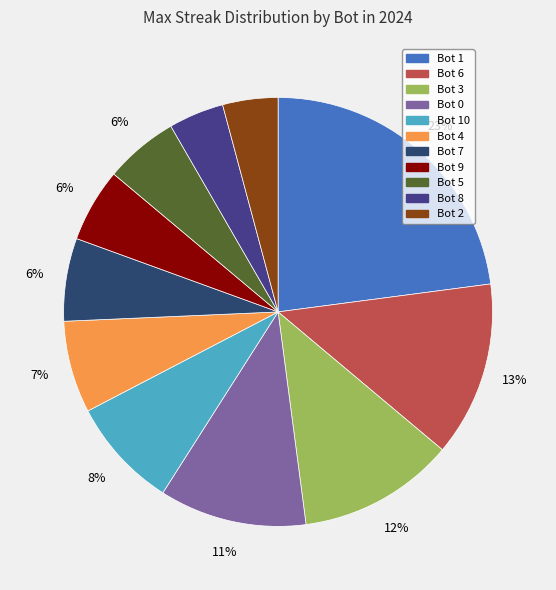

Does any single category account for the majority?

No